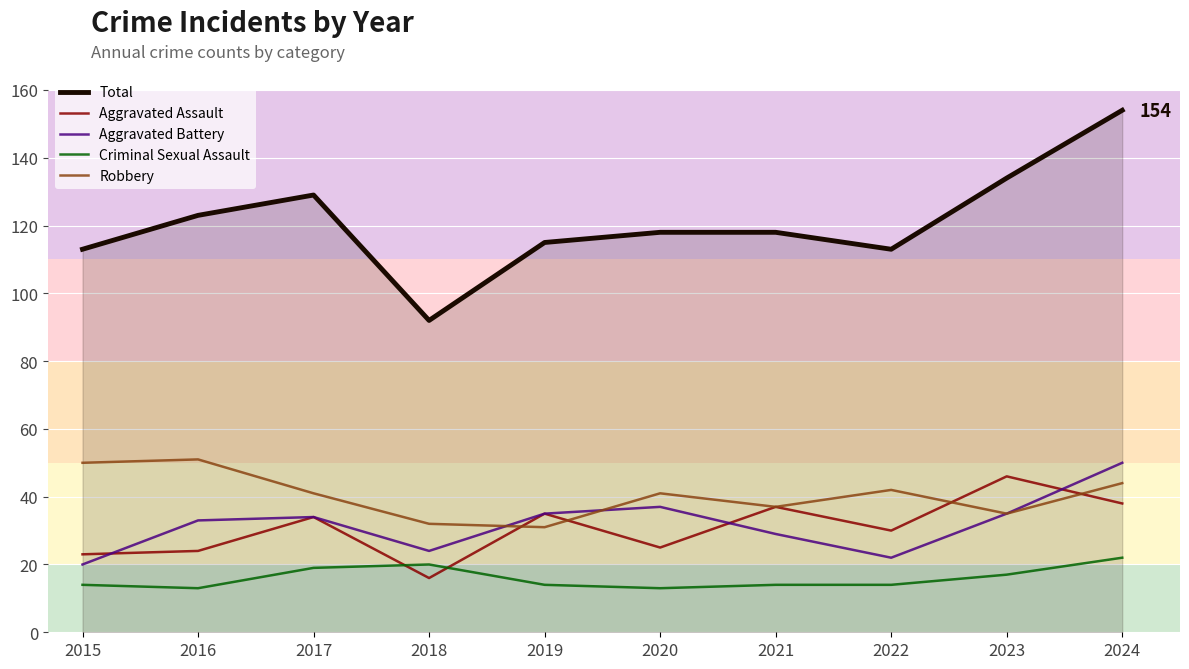

Which series has the largest range (max minus min)?

Total